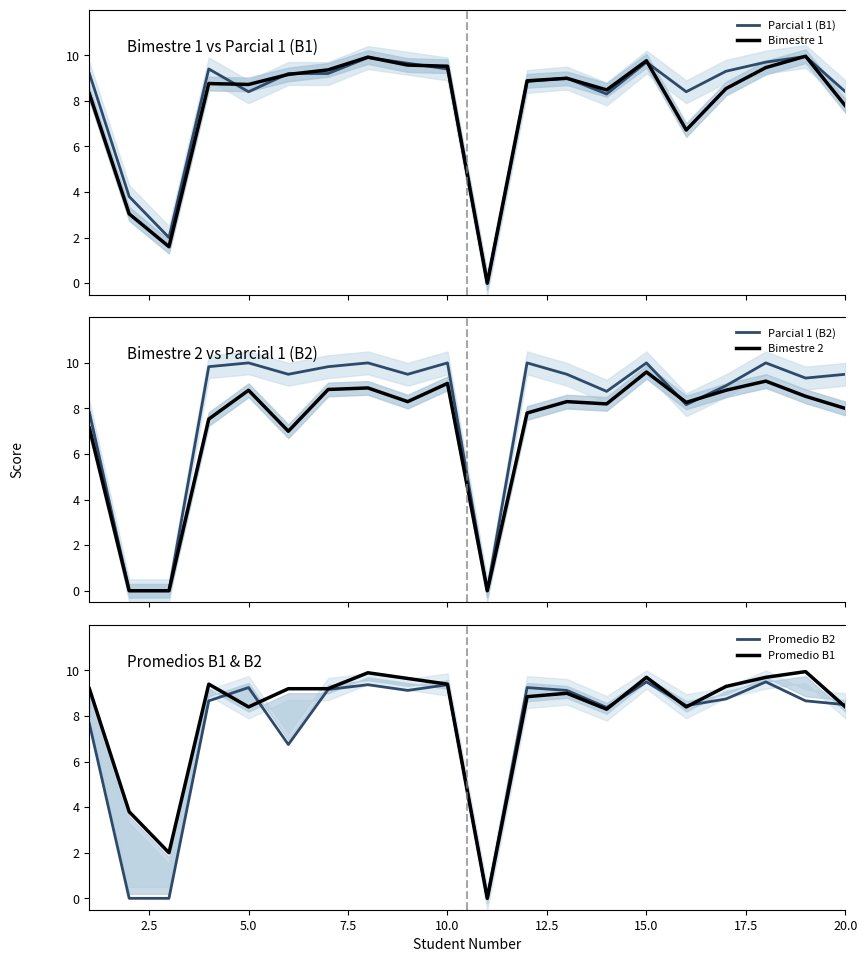

What is the highest value of the Bimestre 2 series?

9.6